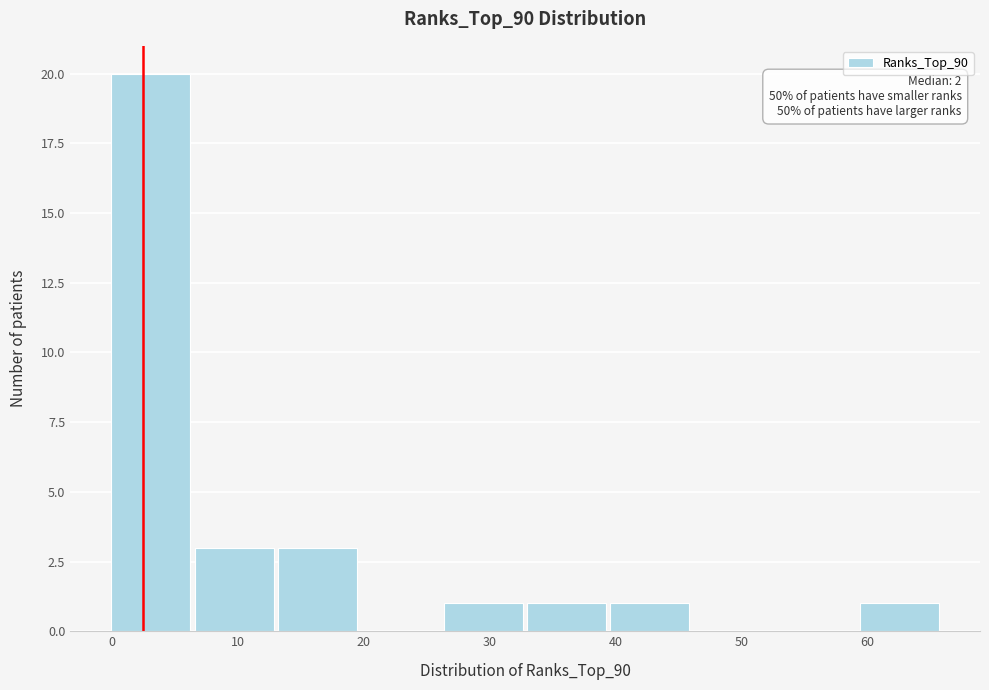

Which range on the x-axis has the tallest bar?

0.0 to 6.6